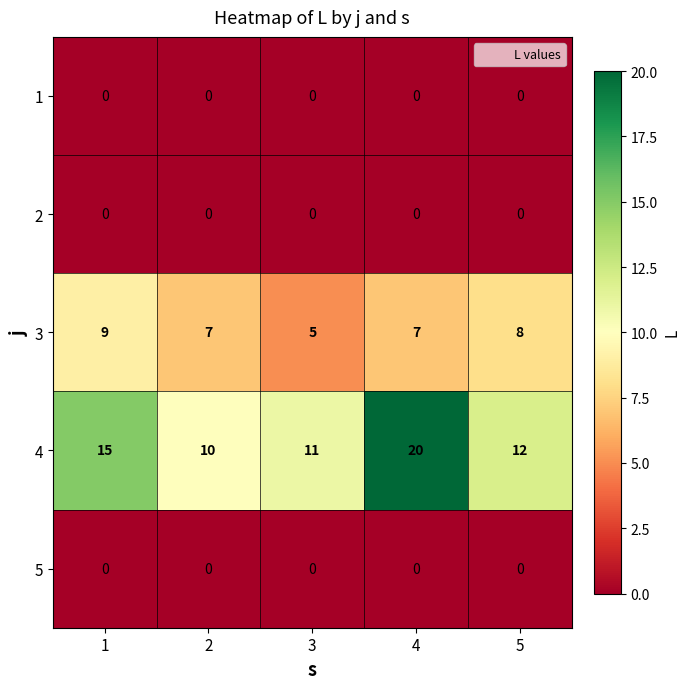

Reading left to right, what are all the values shown in this chart?

1: 0	0	0	0	0
2: 0	0	0	0	0
3: 9	7	5	7	8
4: 15	10	11	20	12
5: 0	0	0	0	0